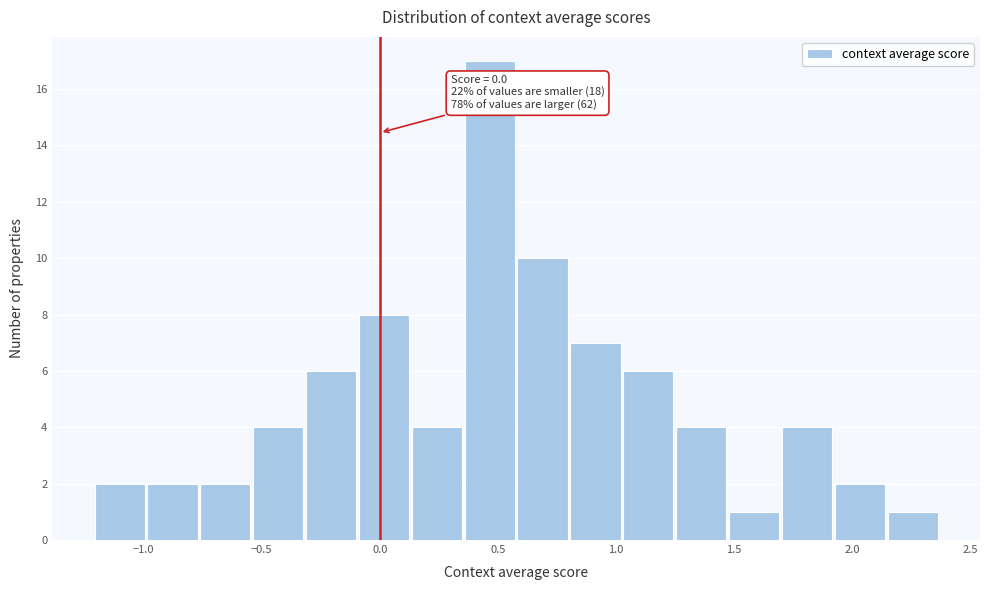

Over which range of the x-axis is the bar tallest?

0.35 to 0.60